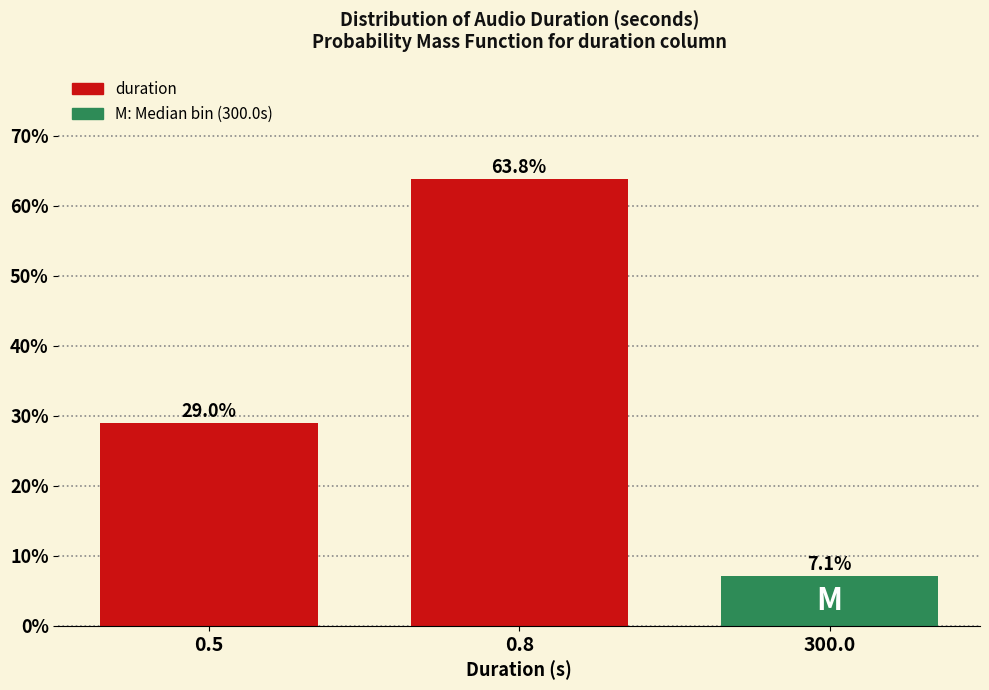

Reading right to left, what are all the values shown in this chart?

300.0=7.1	0.8=63.8	0.5=29.0